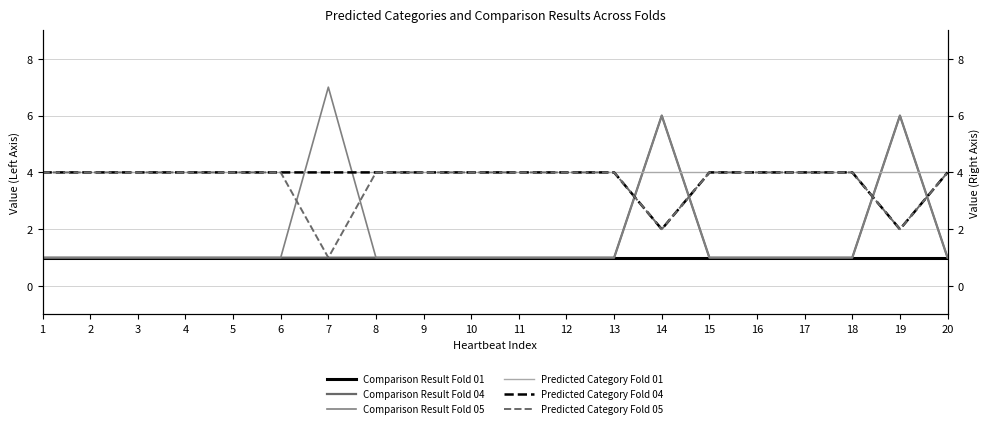

True or false: Comparison Result Fold 05 has more than 0 interior local peaks.

True